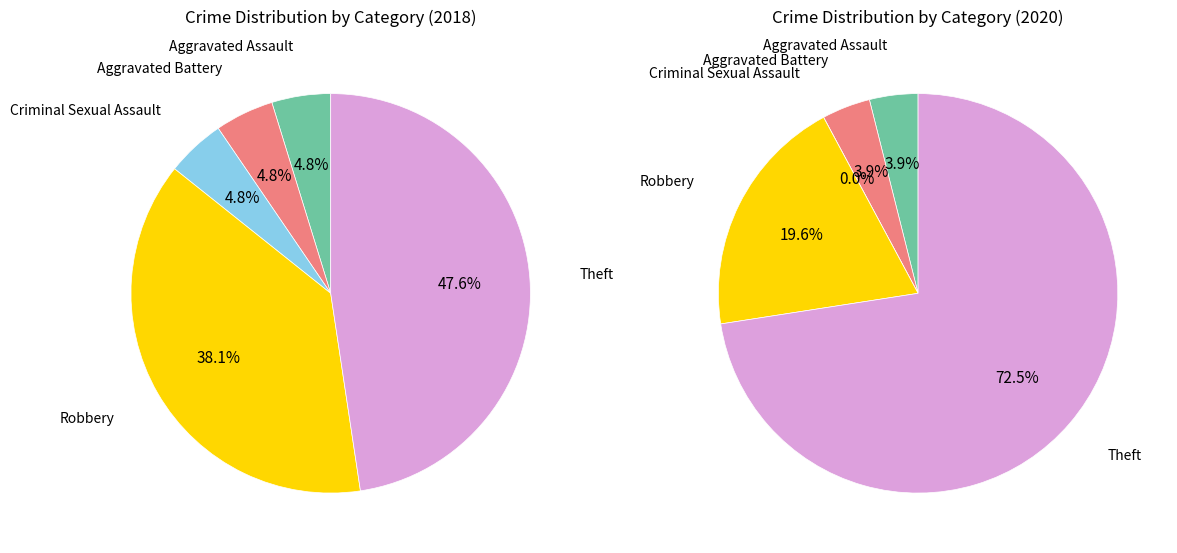

Combined, what portion of the pie is 3 and 4?

85.7%